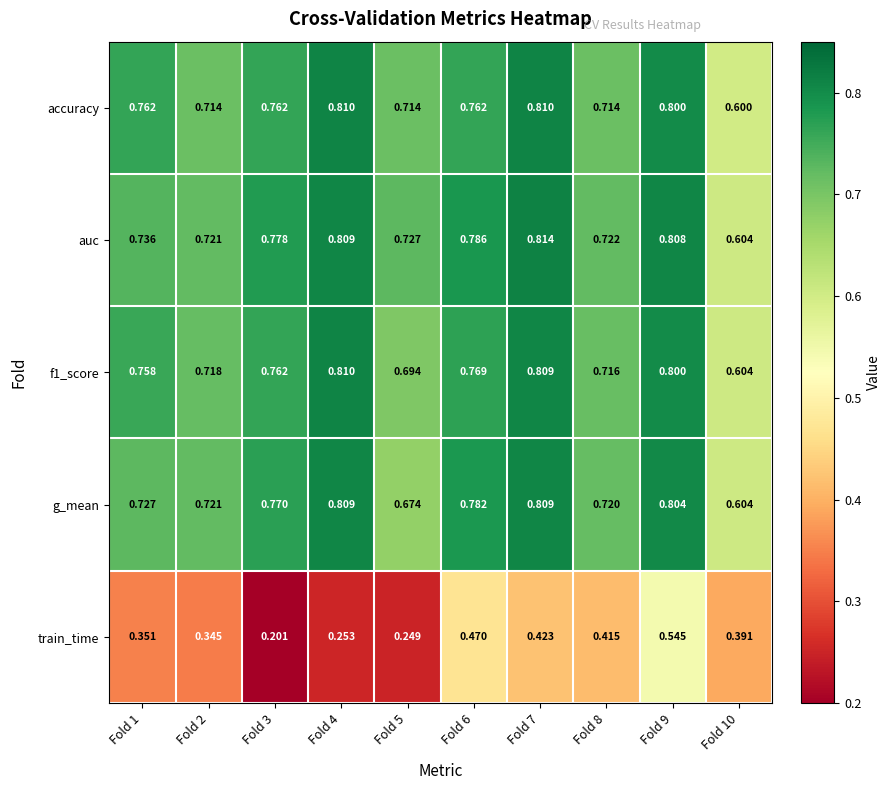

At which category is the sum across all series the highest?

Fold 9